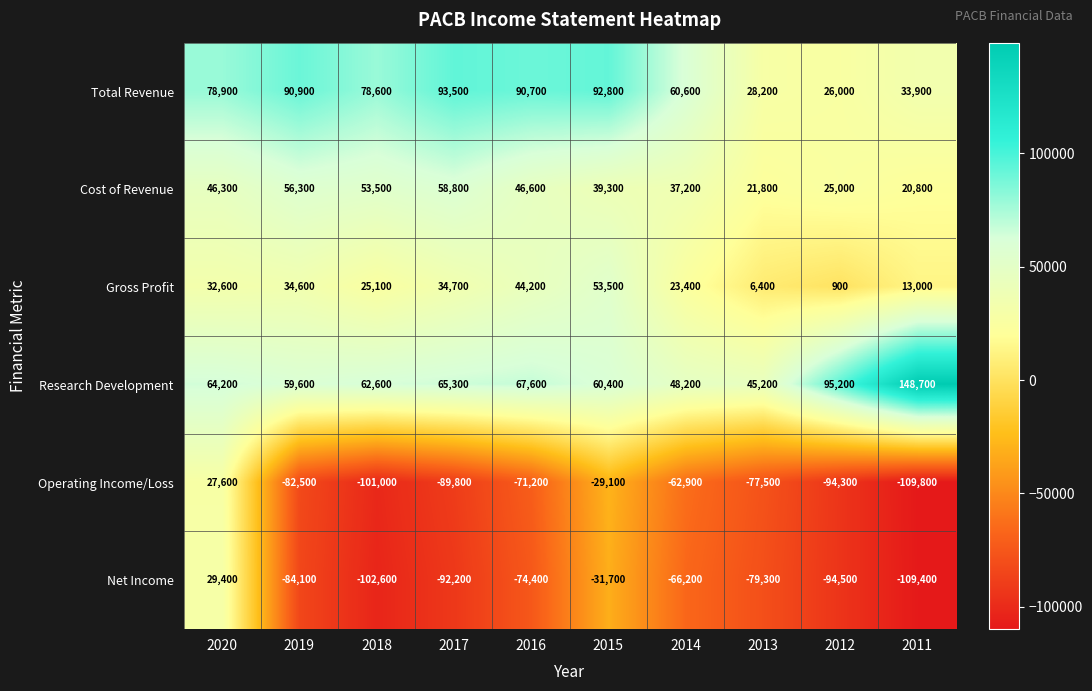

True or false: Research Development has a value of 60400 at 2015.

True